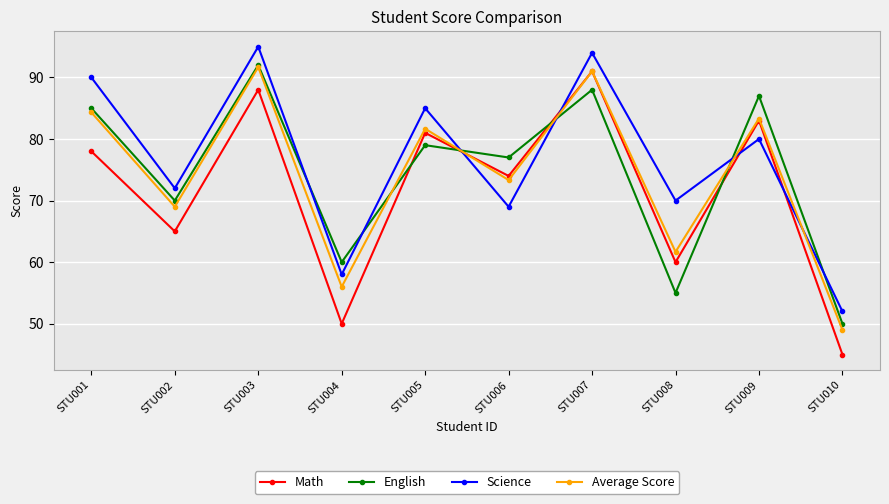

How many lines are shown in the chart?

4